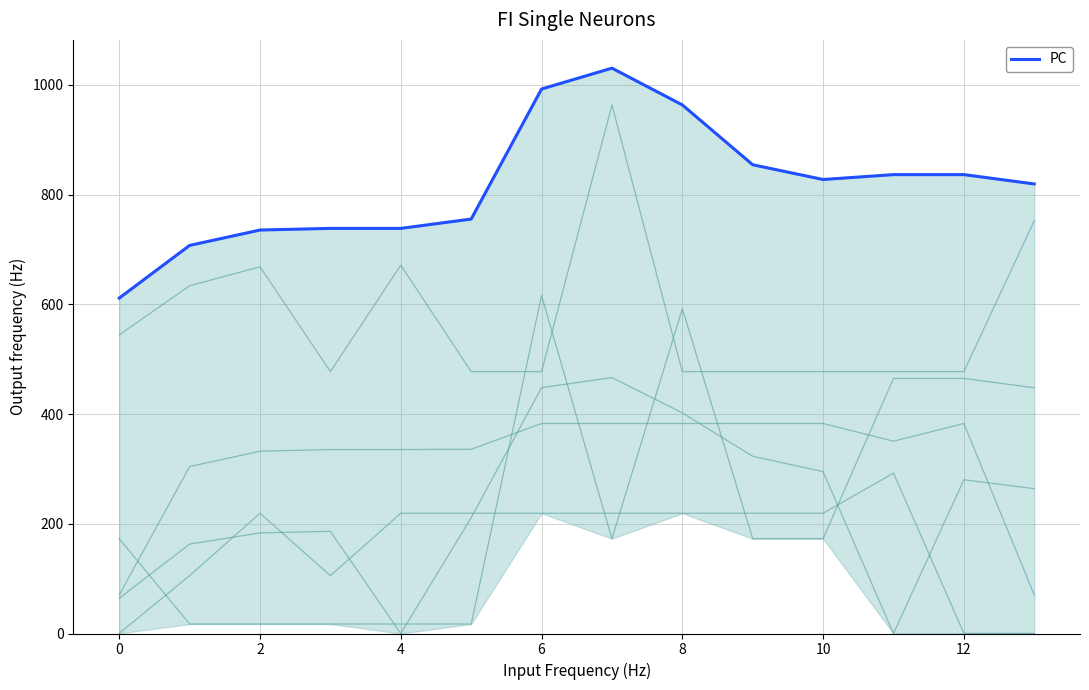

Which series has the largest total across all categories?

PC